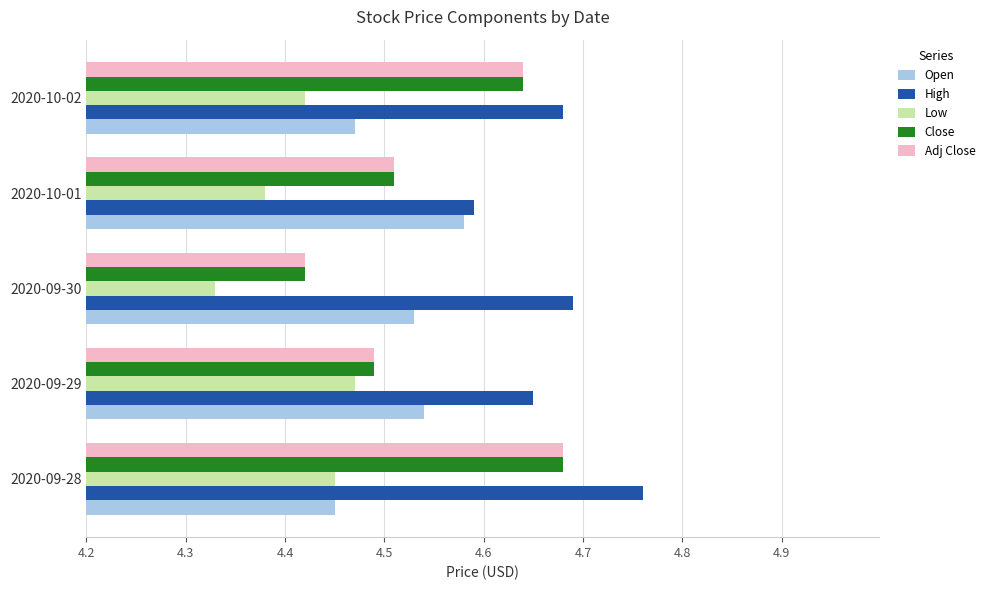

What is the sum of the Open values at 2020-10-01 and 2020-09-28?

9.0